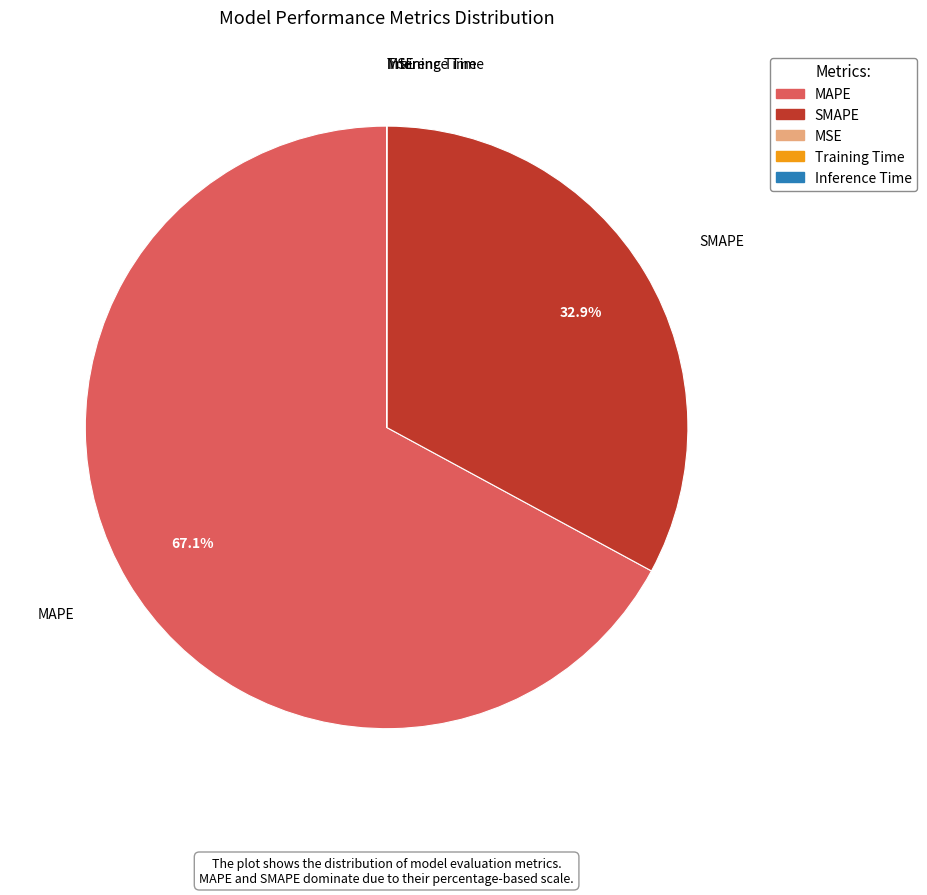

What percentage is NOT represented by SMAPE?

67.1%